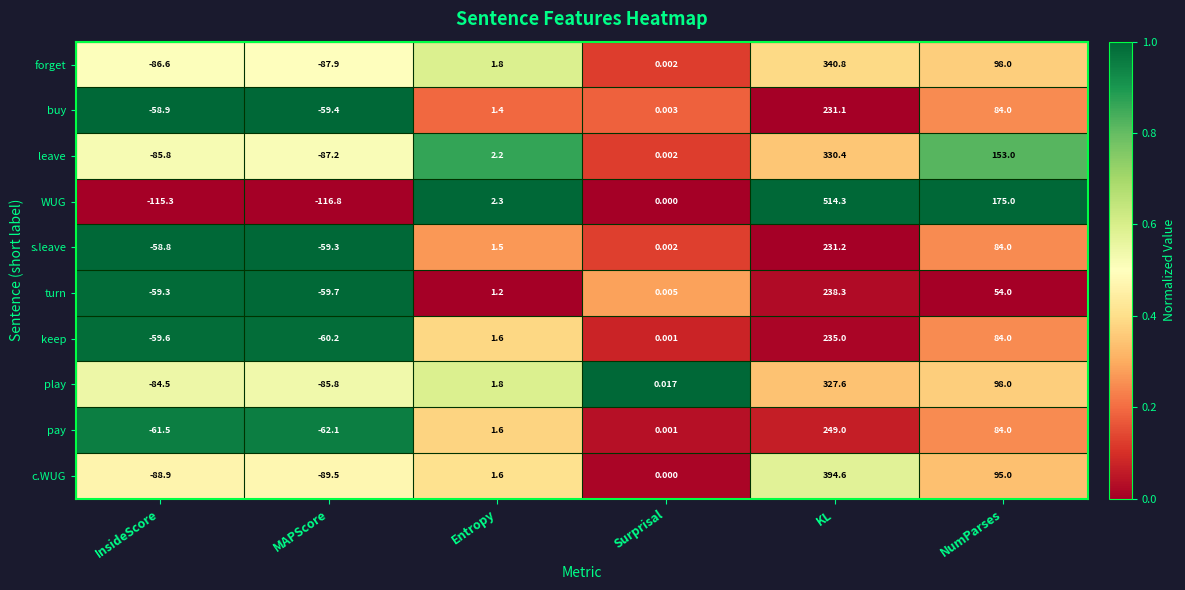

Which series changed the most between MAPScore and Surprisal?

WUG